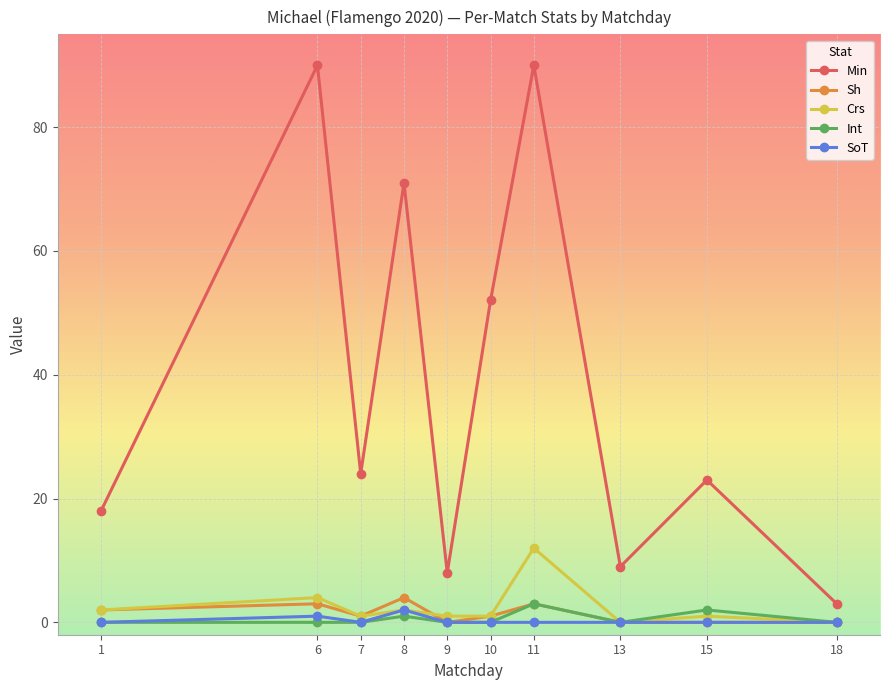

What is the maximum value for Crs?

12